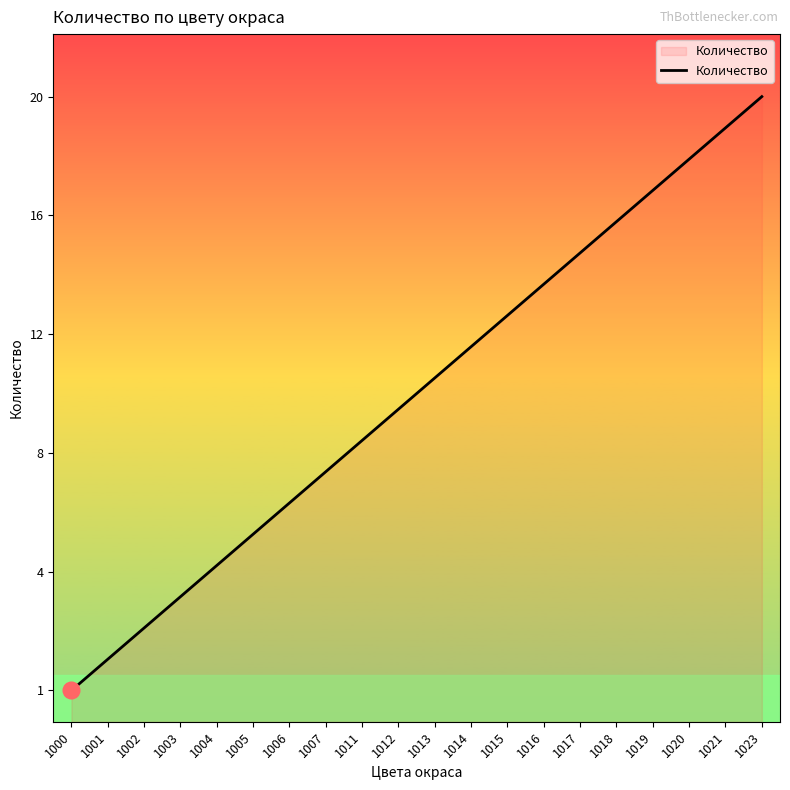

List the labels in order of value, smallest first.

1000, 1001, 1002, 1003, 1004, 1005, 1006, 1007, 1011, 1012, 1013, 1014, 1015, 1016, 1017, 1018, 1019, 1020, 1021, 1023